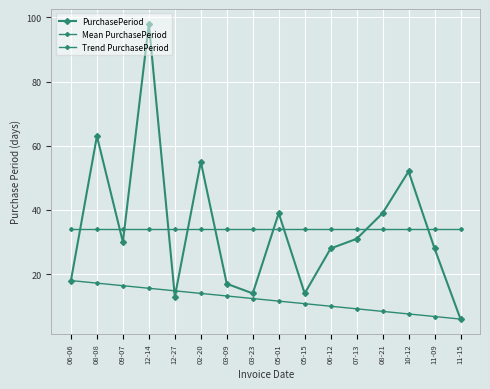

Reading left to right, list all the values displayed in this chart.

PurchasePeriod: 06-06=18.0	08-08=63.0	09-07=30.0	12-14=98.0	12-27=13.0	02-20=55.0	03-09=17.0	03-23=14.0	05-01=39.0	05-15=14.0	06-12=28.0	07-13=31.0	08-21=39.0	10-12=52.0	11-09=28.0	11-15=6.0
Mean PurchasePeriod: 06-06=34.1	08-08=34.1	09-07=34.1	12-14=34.1	12-27=34.1	02-20=34.1	03-09=34.1	03-23=34.1	05-01=34.1	05-15=34.1	06-12=34.1	07-13=34.1	08-21=34.1	10-12=34.1	11-09=34.1	11-15=34.1
Trend PurchasePeriod: 06-06=18.0	08-08=17.2	09-07=16.4	12-14=15.6	12-27=14.8	02-20=14.0	03-09=13.2	03-23=12.4	05-01=11.6	05-15=10.8	06-12=10.0	07-13=9.2	08-21=8.4	10-12=7.6	11-09=6.8	11-15=6.0